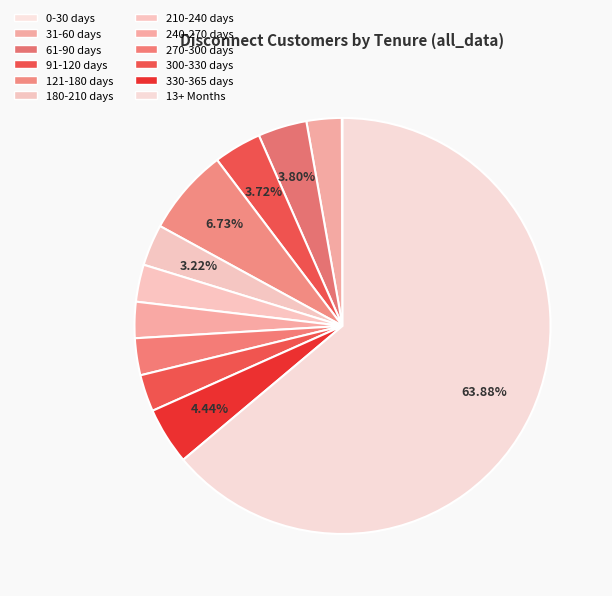

Is there any slice that represents more than half of the pie?

Yes